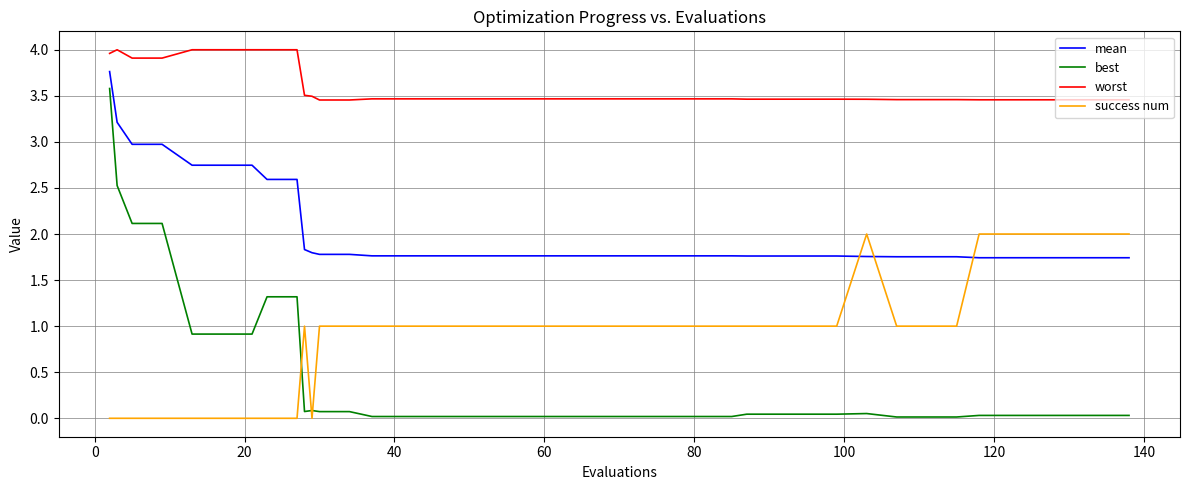

True or false: success num and worst intersect in this chart.

False